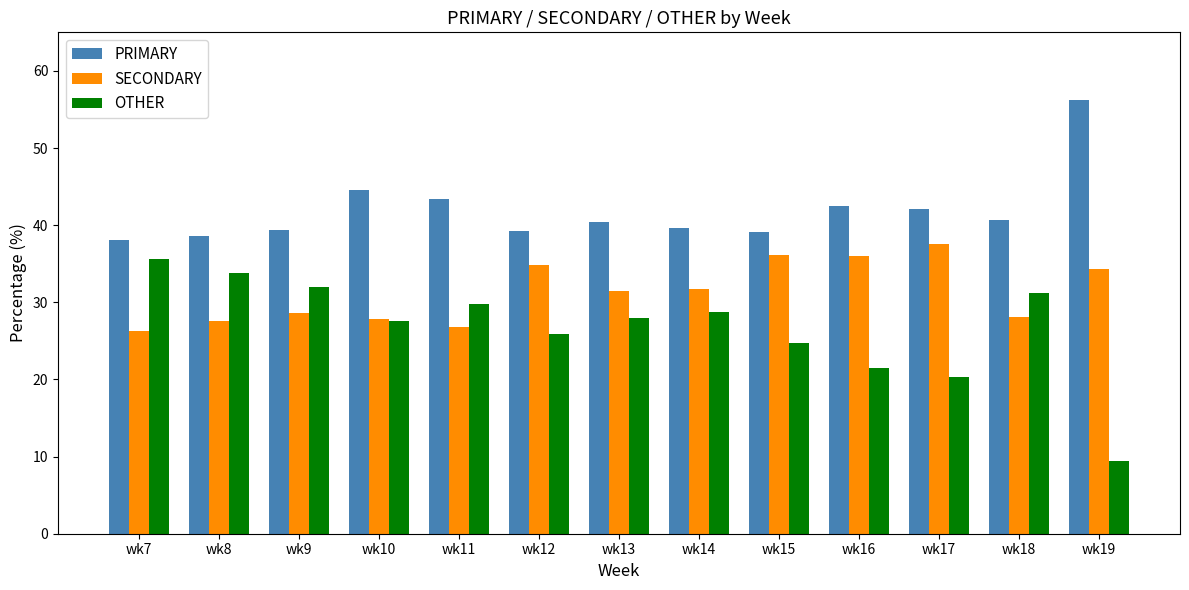

What is the difference between the OTHER values at wk18 and wk14?

2.5